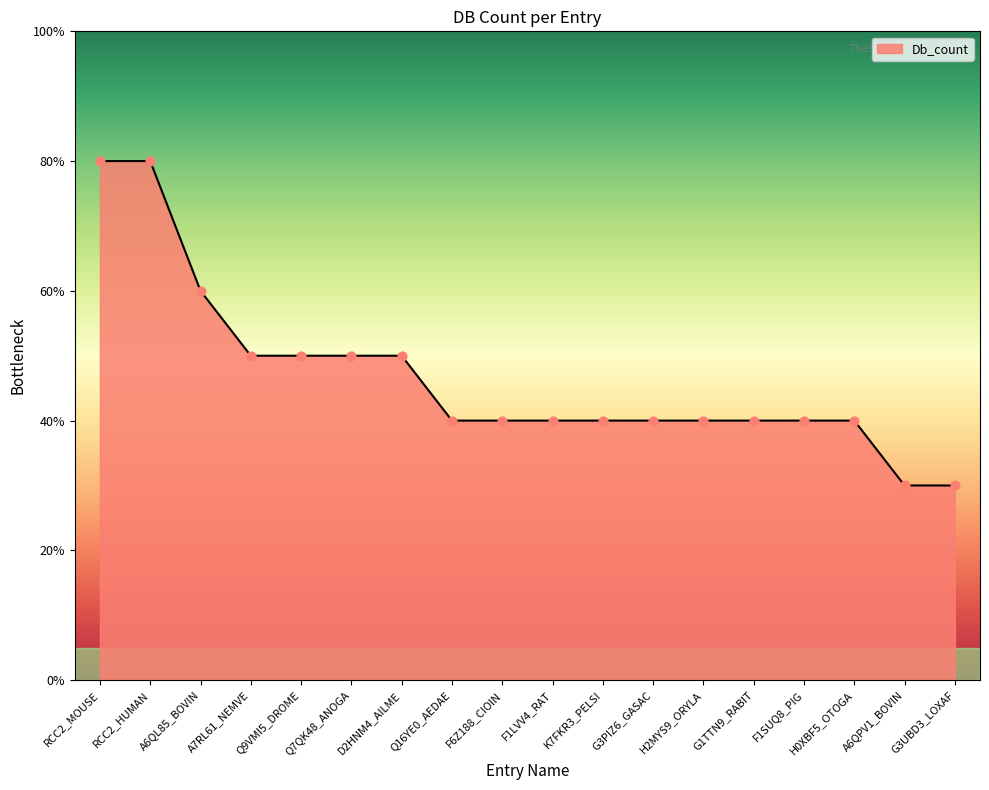

Which has a higher value, Q16YE0_AEDAE or F1SUQ8_PIG?

Q16YE0_AEDAE